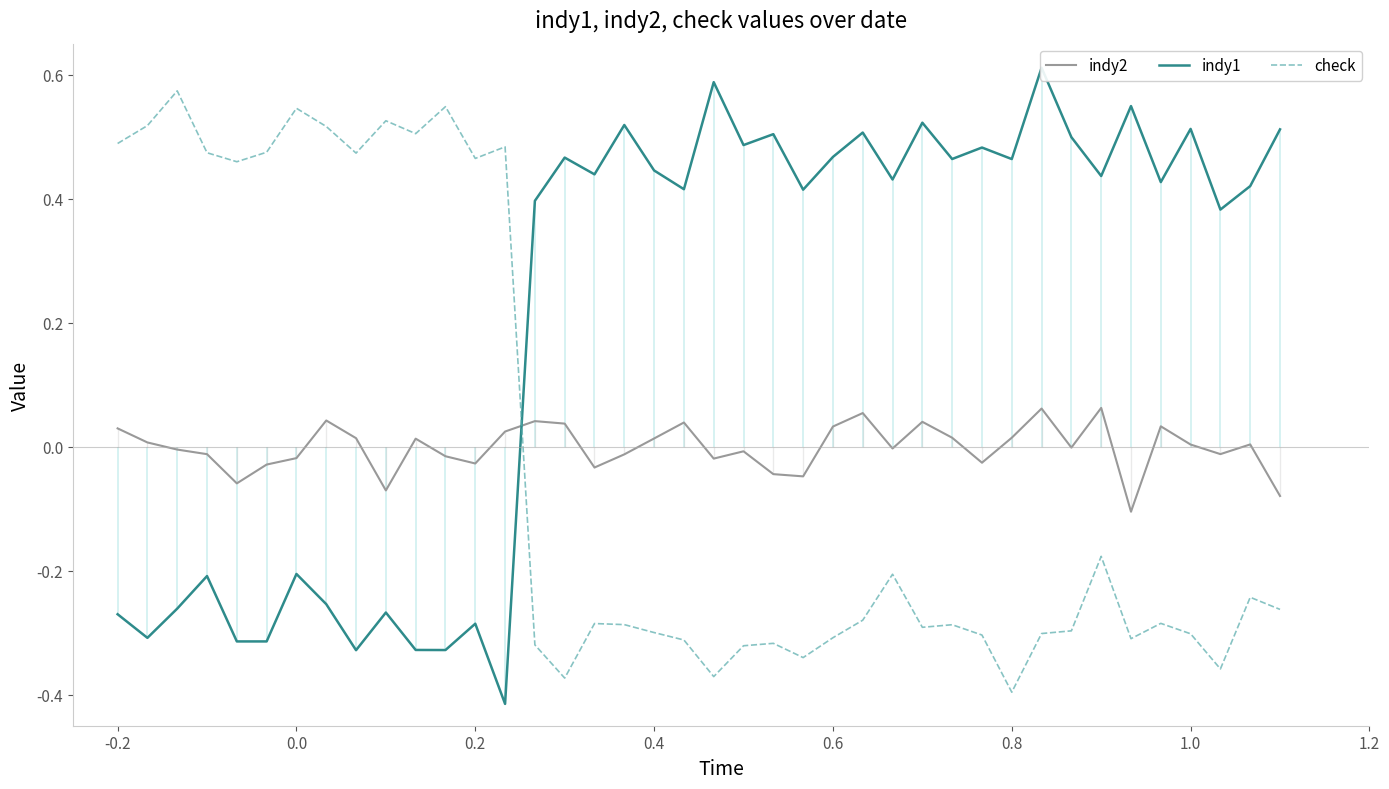

Reading left to right, list all the values displayed in this chart.

indy2: 0.0	0.0	-0.0	-0.0	-0.1	-0.0	-0.0	0.0	0.0	-0.1	0.0	-0.0	-0.0	0.0	0.0	0.0	-0.0	-0.0	0.0	0.0	-0.0	-0.0	-0.0	-0.0	0.0	0.1	-0.0	0.0	0.0	-0.0	0.0	0.1	-0.0	0.1	-0.1	0.0	0.0	-0.0	0.0	-0.1
indy1: -0.3	-0.3	-0.3	-0.2	-0.3	-0.3	-0.2	-0.3	-0.3	-0.3	-0.3	-0.3	-0.3	-0.4	0.4	0.5	0.4	0.5	0.4	0.4	0.6	0.5	0.5	0.4	0.5	0.5	0.4	0.5	0.5	0.5	0.5	0.6	0.5	0.4	0.5	0.4	0.5	0.4	0.4	0.5
check: 0.5	0.5	0.6	0.5	0.5	0.5	0.5	0.5	0.5	0.5	0.5	0.5	0.5	0.5	-0.3	-0.4	-0.3	-0.3	-0.3	-0.3	-0.4	-0.3	-0.3	-0.3	-0.3	-0.3	-0.2	-0.3	-0.3	-0.3	-0.4	-0.3	-0.3	-0.2	-0.3	-0.3	-0.3	-0.4	-0.2	-0.3